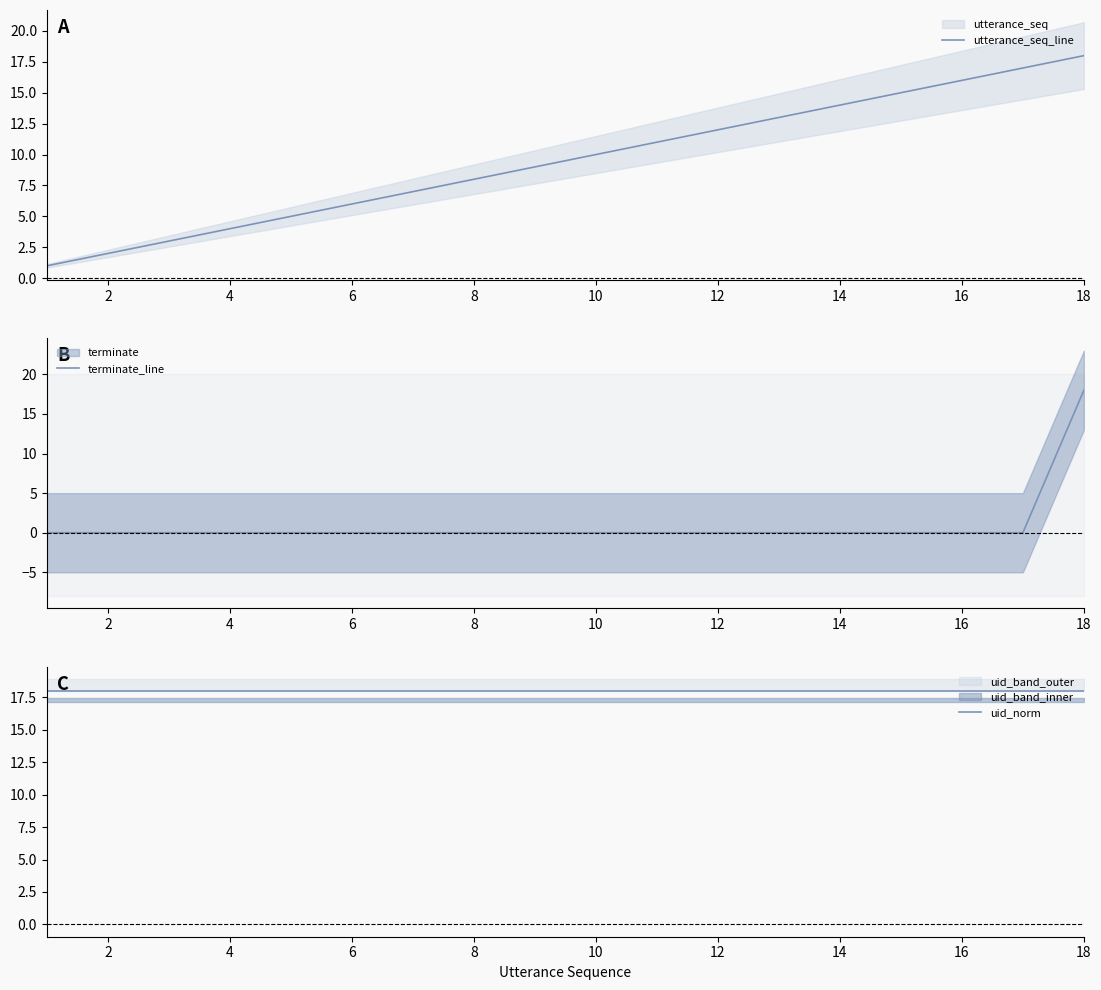

Is it true that utterance_seq_line equals 4 at 4?

True